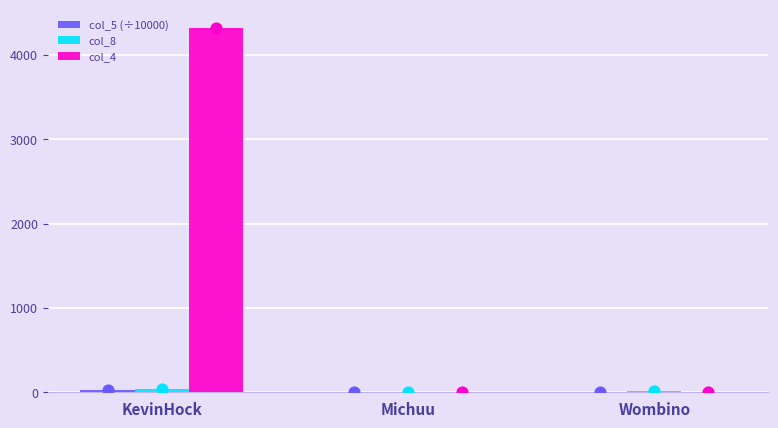

At which category is the sum across all series the highest?

KevinHock